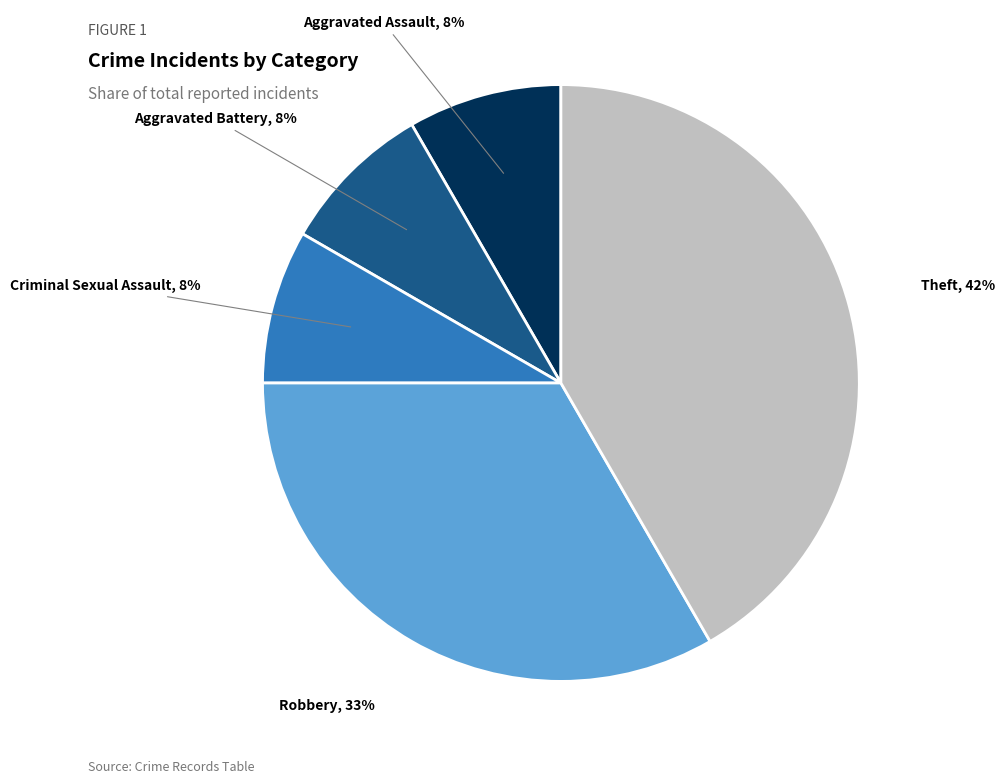

What percentage is the Theft slice, to the nearest percent?

42%